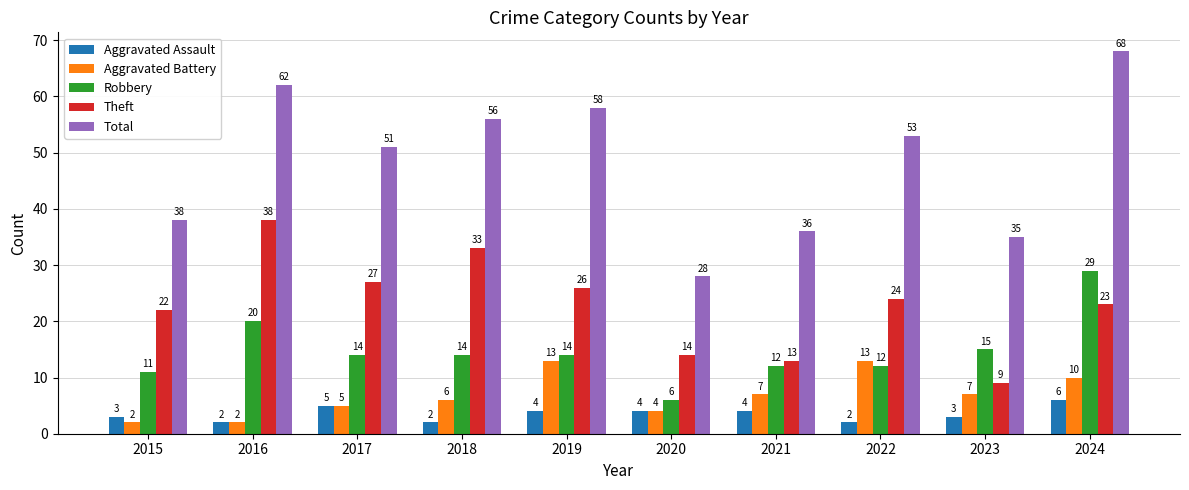

At which category is the sum across all series the highest?

2024